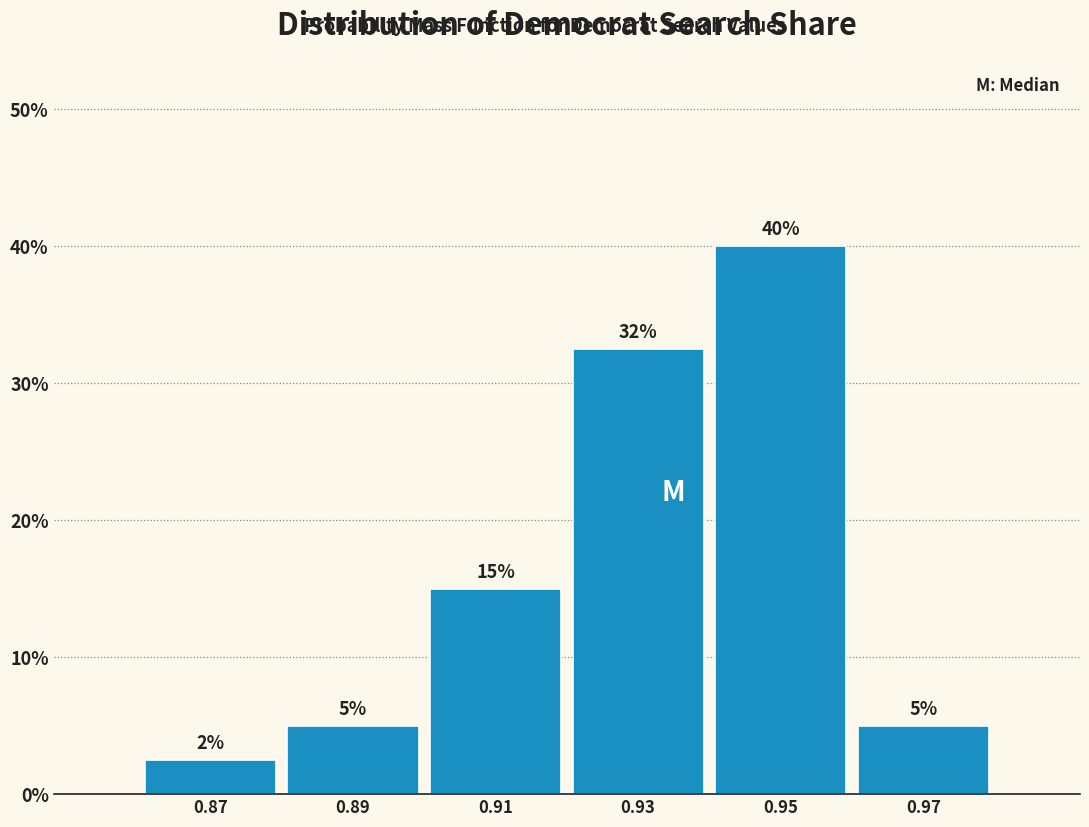

Which range on the x-axis has the tallest bar?

0.94 to 0.96